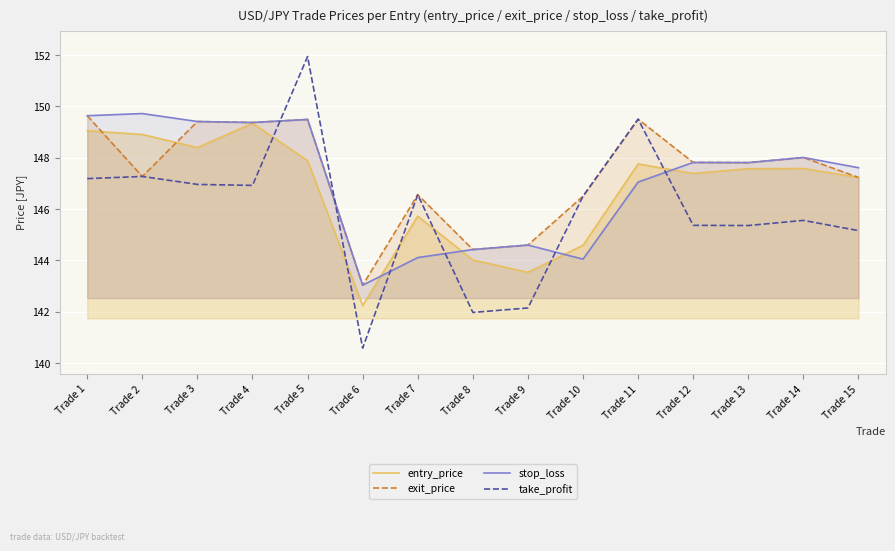

Between Trade 1 and Trade 3, which series saw the biggest shift?

entry_price